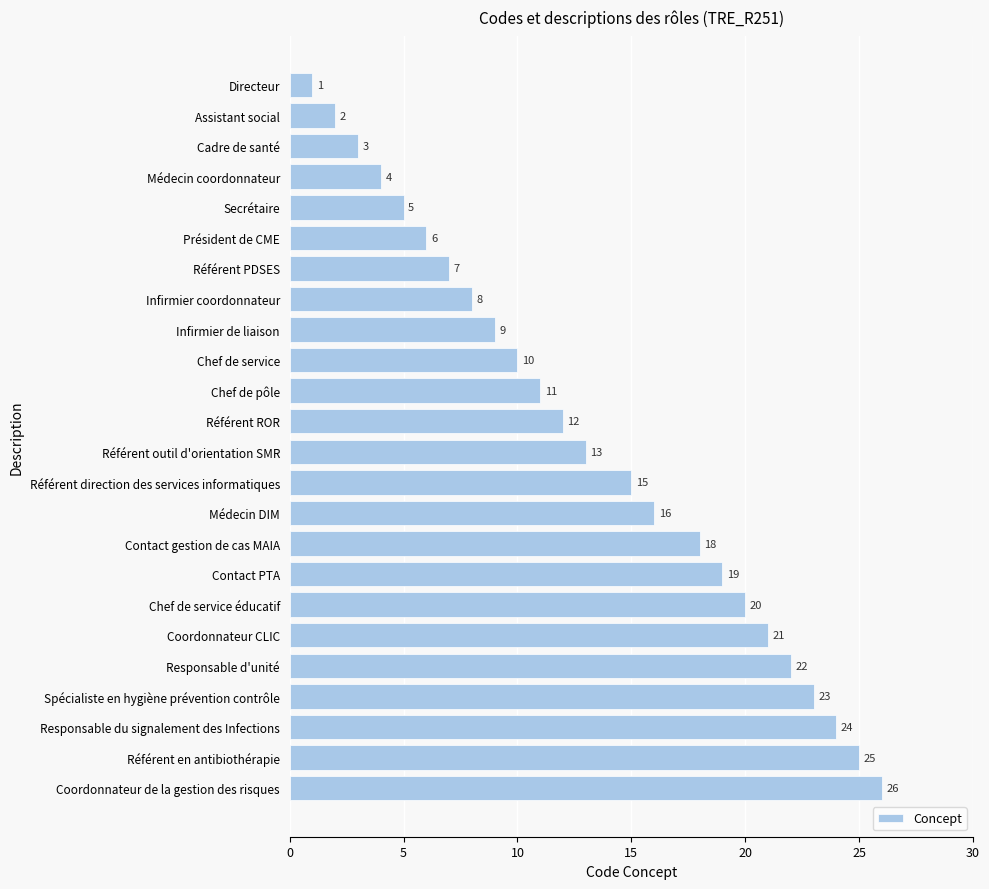

Reading top to bottom, extract all data points from this chart.

1	2	3	4	5	6	7	8	9	10	11	12	13	15	16	18	19	20	21	22	23	24	25	26